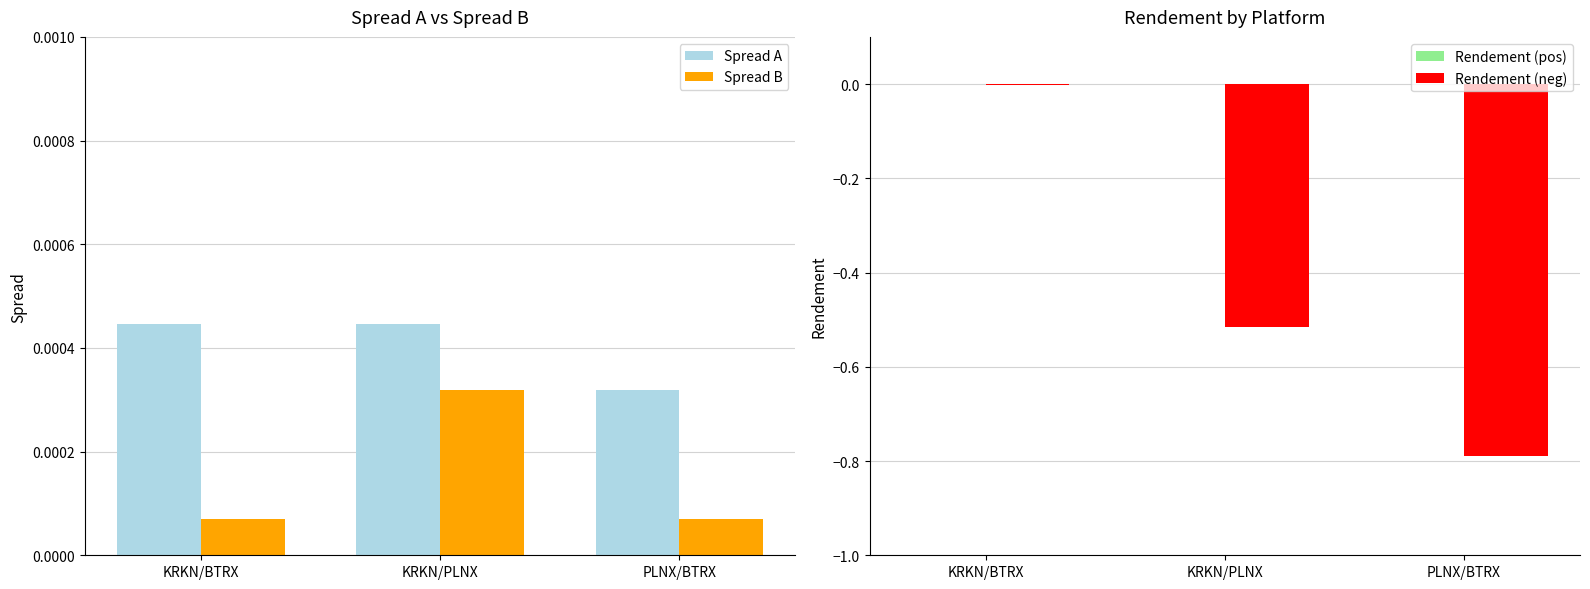

Which has a higher value, KRKN/PLNX or PLNX/BTRX?

KRKN/PLNX